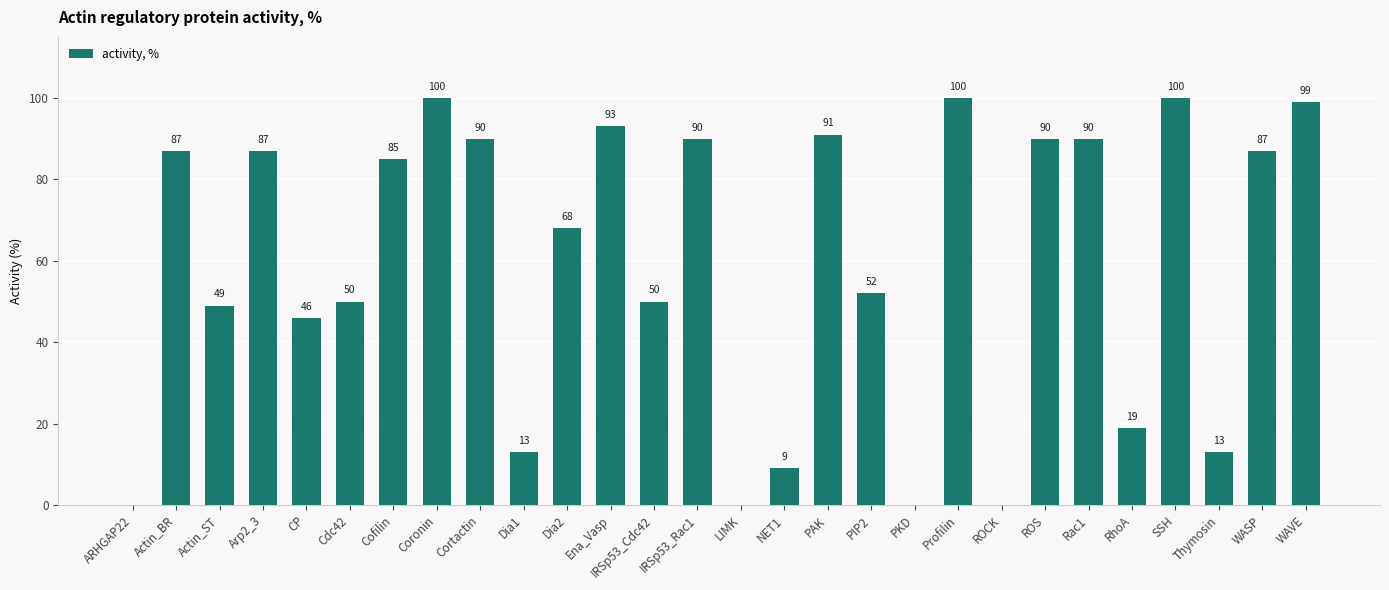

Read the value at IRSp53_Cdc42.

50